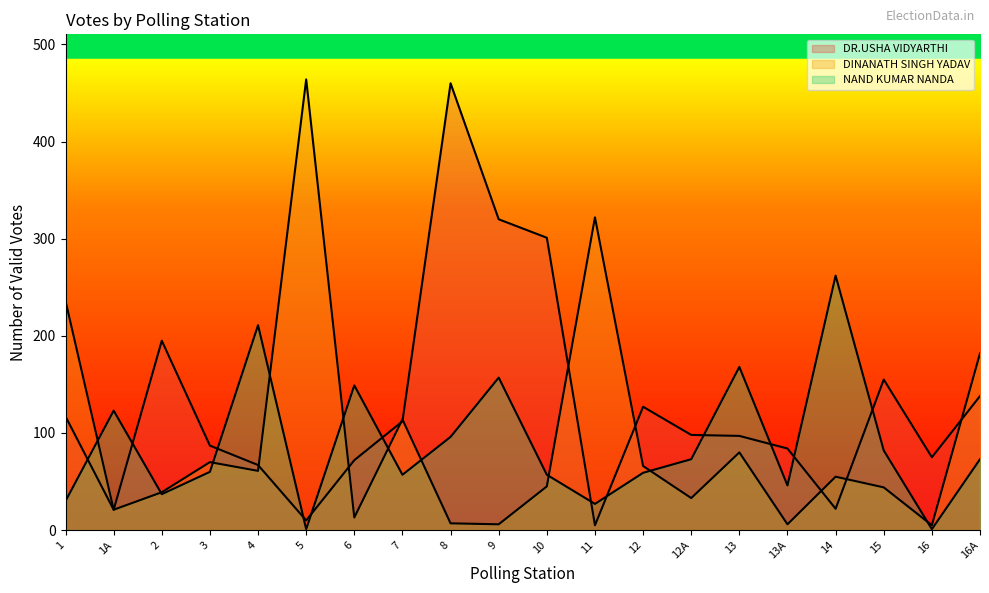

Which series has the widest spread of values?

DINANATH SINGH YADAV